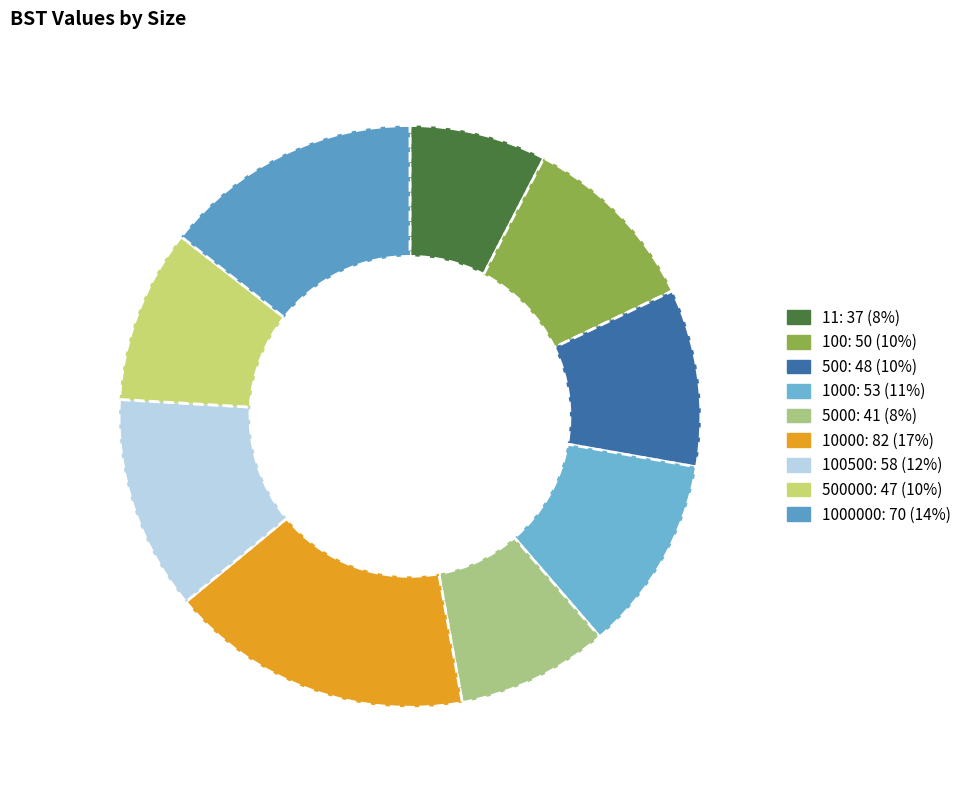

Rank the categories by value from lowest to highest.

11, 5000, 500000, 500, 100, 1000, 100500, 1000000, 10000